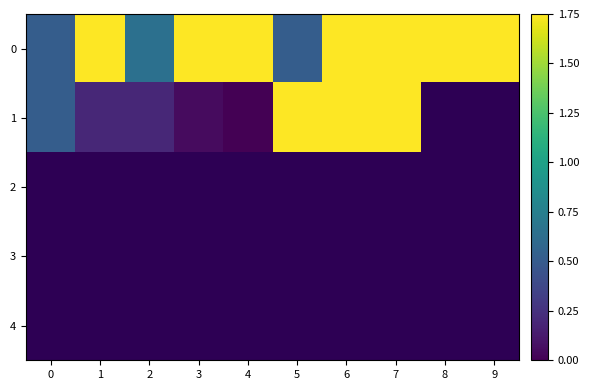

At which label is 0 closest to 1?

2